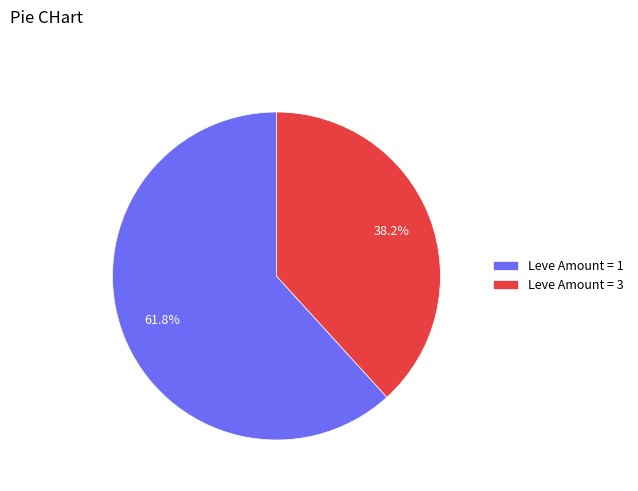

Approximately how many times larger is the value at Leve Amount = 1 compared to Leve Amount = 3?

1.6